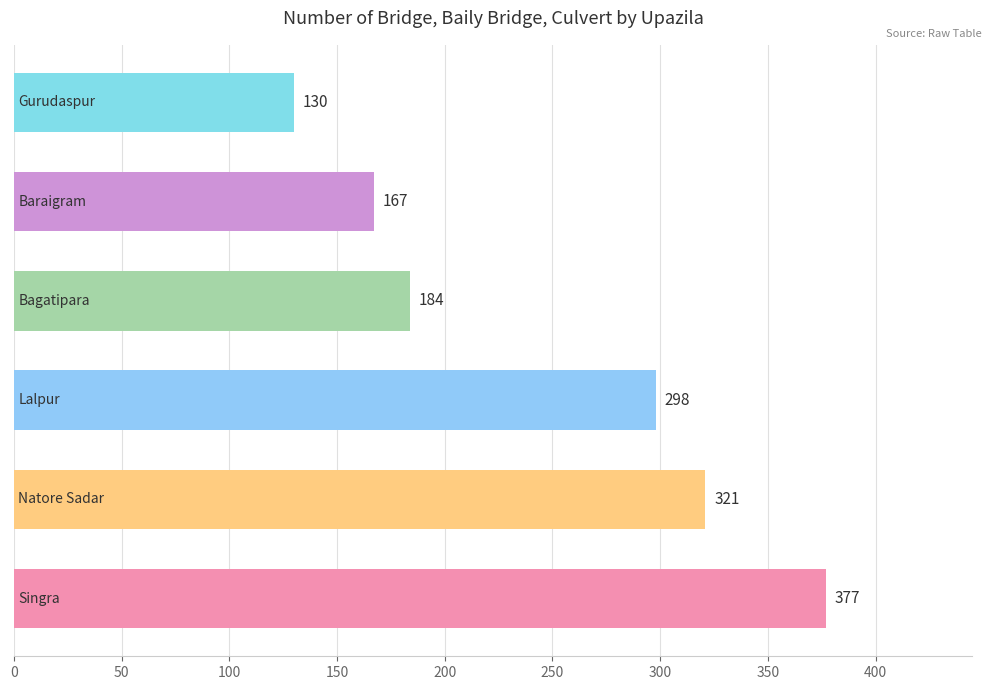

Reading bottom to top, extract all data points from this chart.

377	321	298	184	167	130